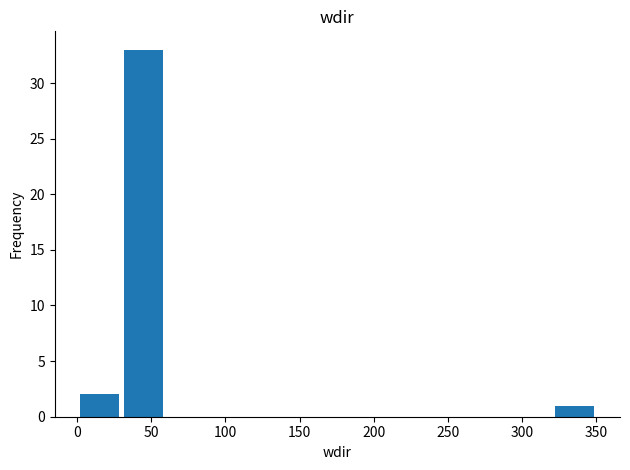

How tall is the bar that spans 320 to 350 on the x-axis? Neither the bar edges nor the heights are printed on the chart, so give them approximately, as read against the axes.

1